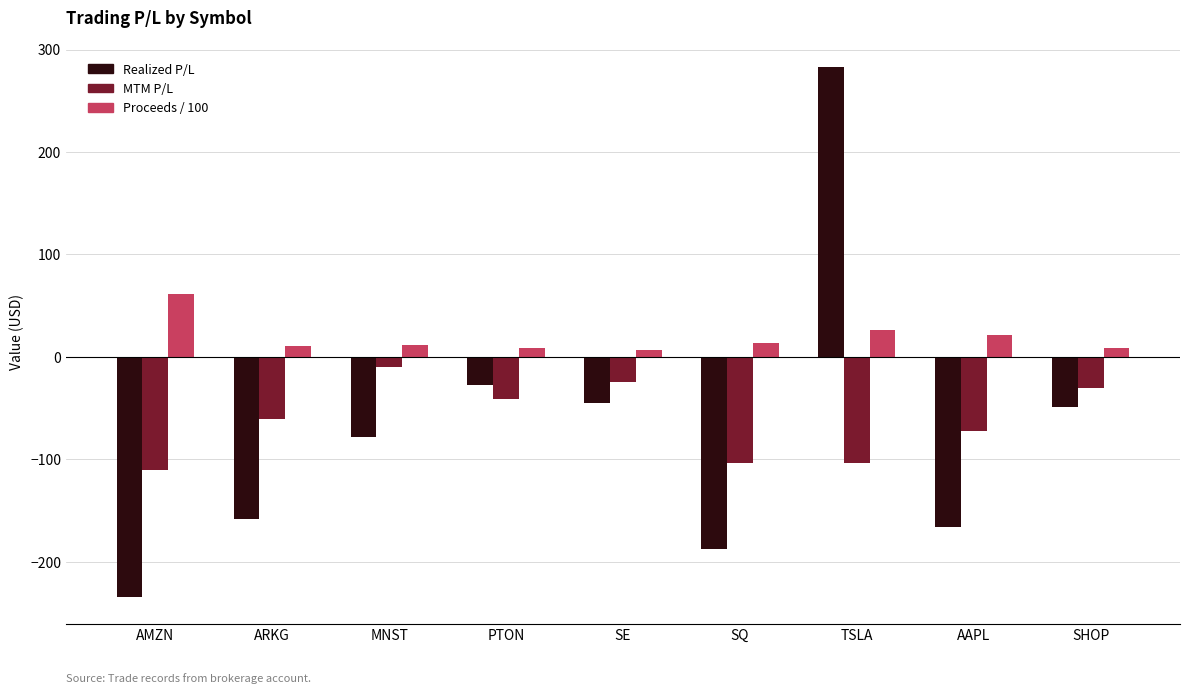

What is the maximum value shown in the chart?

283.2